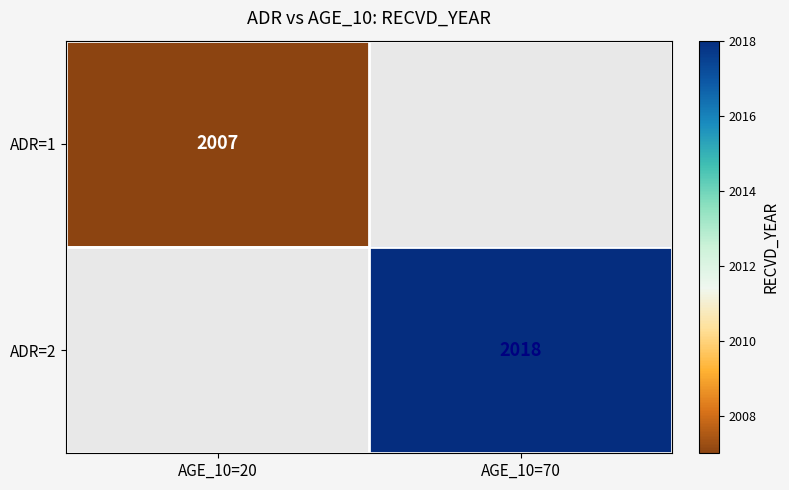

The value of ADR=1 at AGE_10=20 is 2007. True or false?

True